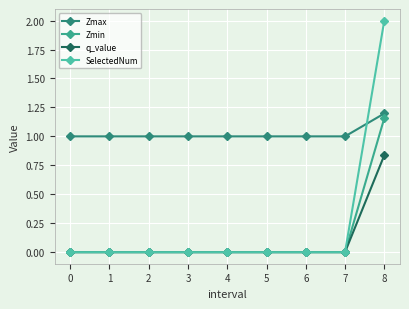

The Zmax series shows 1.6 at 7. True or false?

False